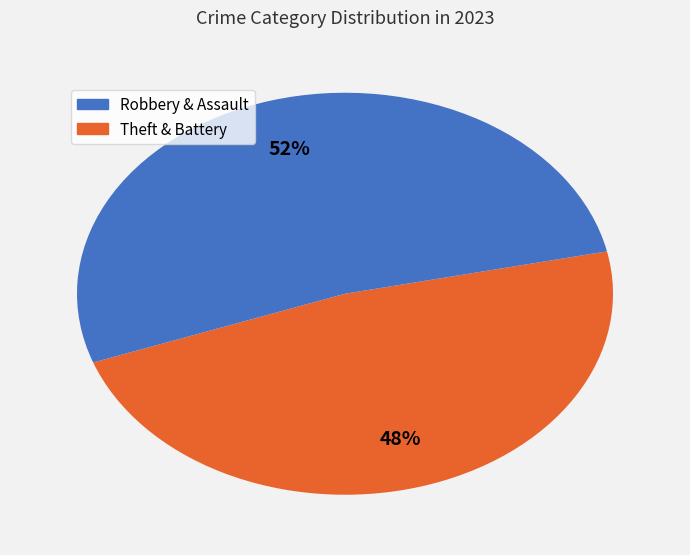

To the nearest percent, what is the average slice percentage?

50%